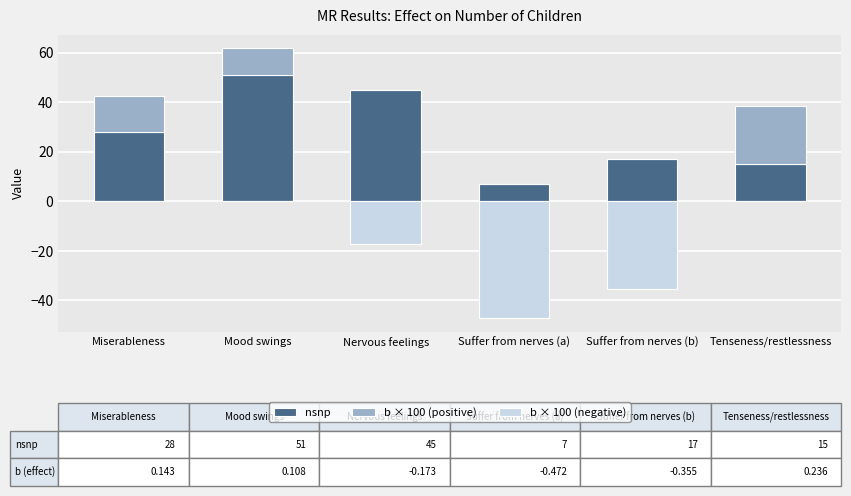

How many distinct data groups are displayed?

3